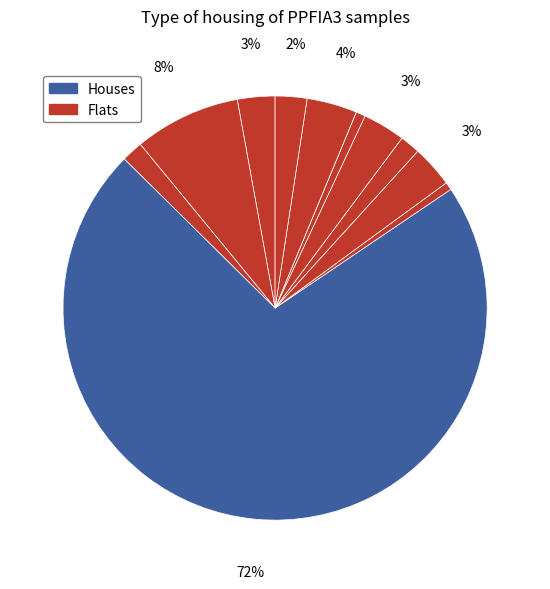

To the nearest percent, what is the average slice percentage?

8%